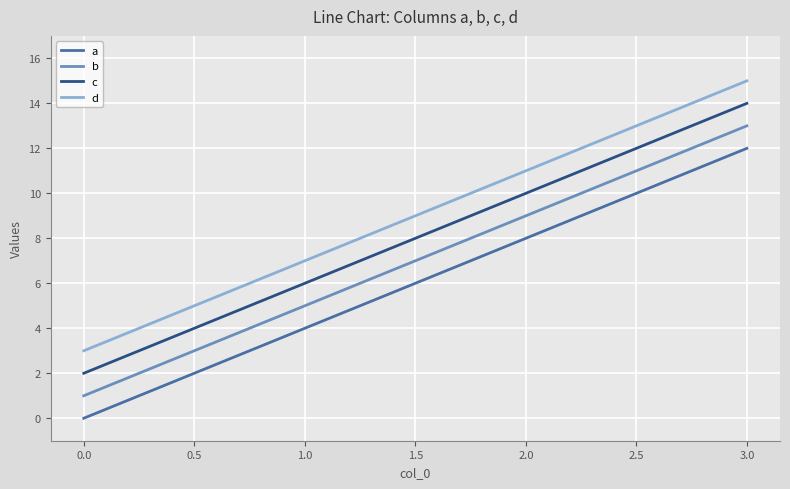

Which series has the largest total across all categories?

d